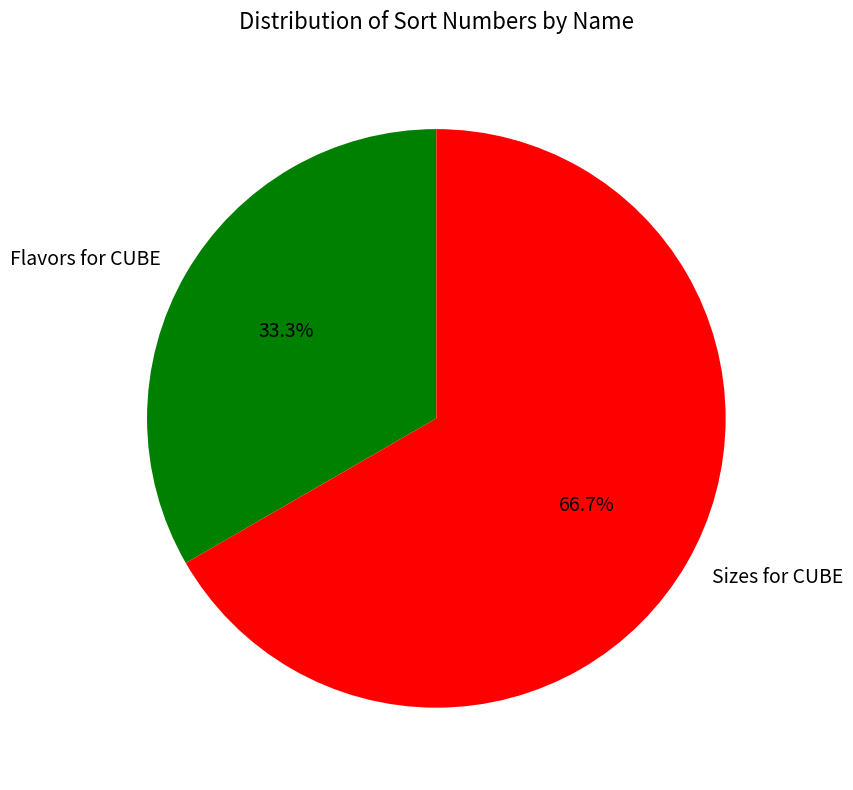

Is it true that Flavors for CUBE is 40% of the pie?

False